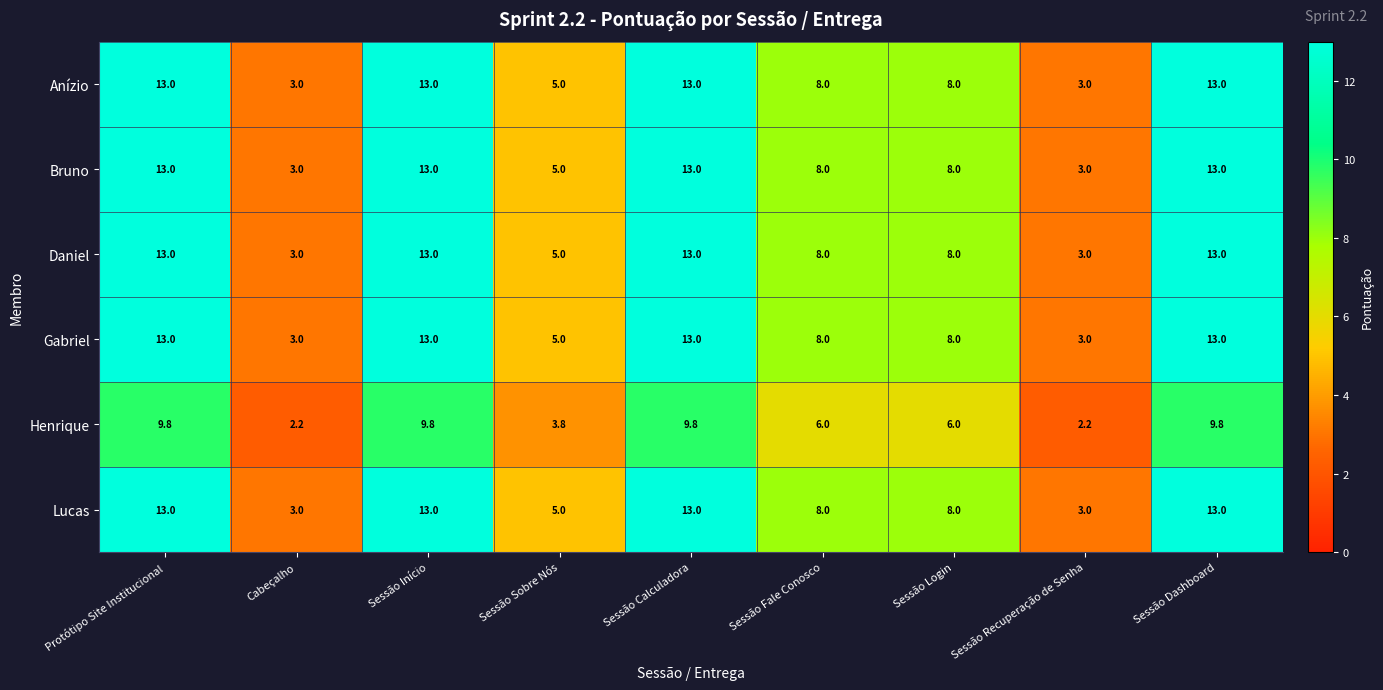

What is the average value of the Gabriel series?

8.8